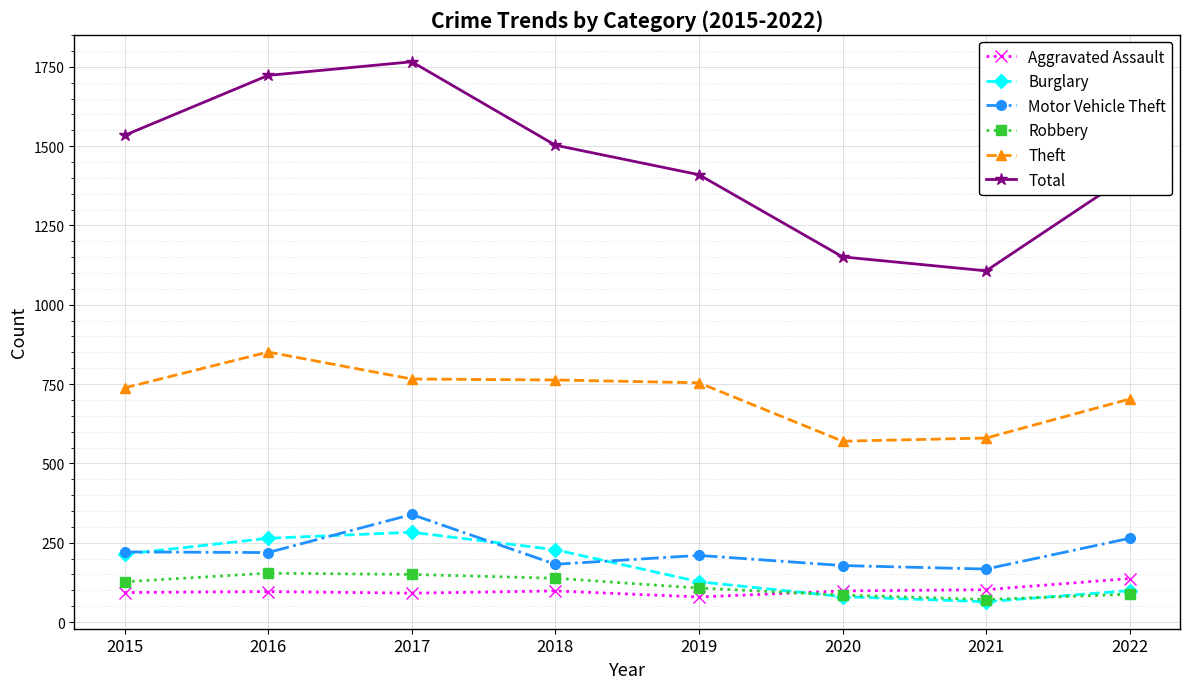

How many interior local peaks does the Total series have?

1